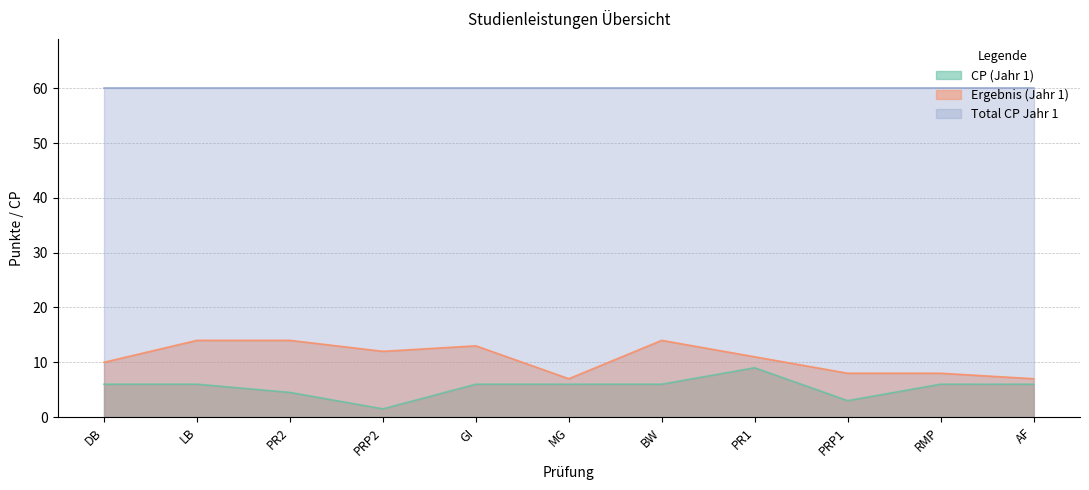

What are all the series names shown in the legend?

CP (Jahr 1), Ergebnis (Jahr 1), Total CP Jahr 1